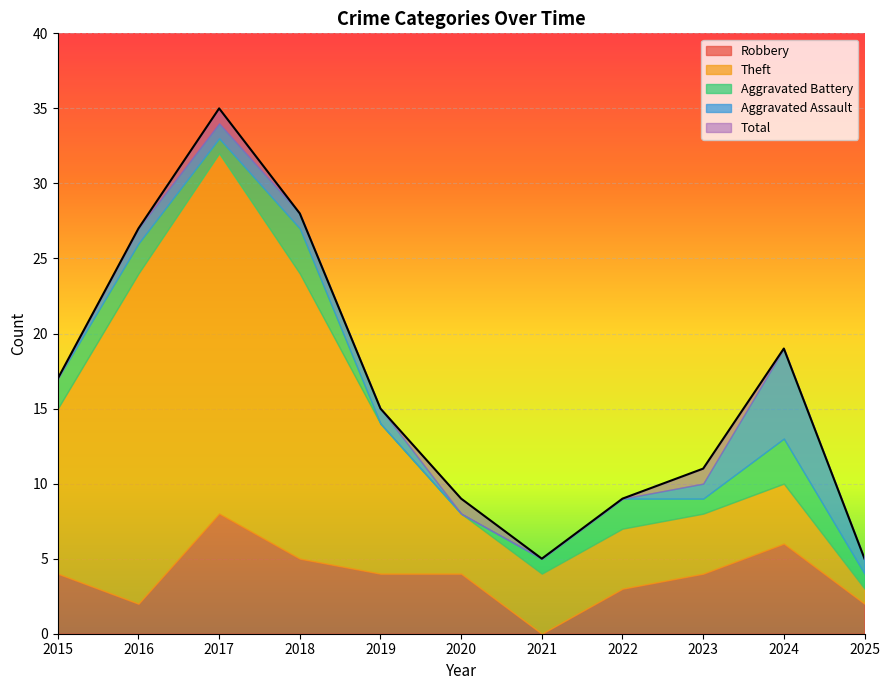

The Total series shows 17 at 2018. True or false?

False